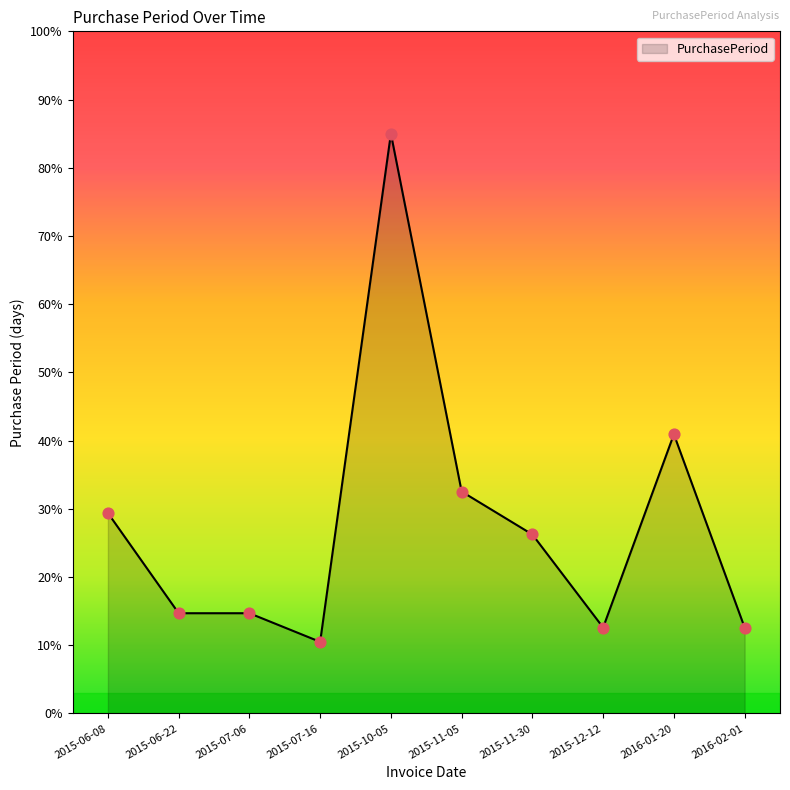

What is the change in value from 2015-10-05 to 2015-11-05?

-52.5